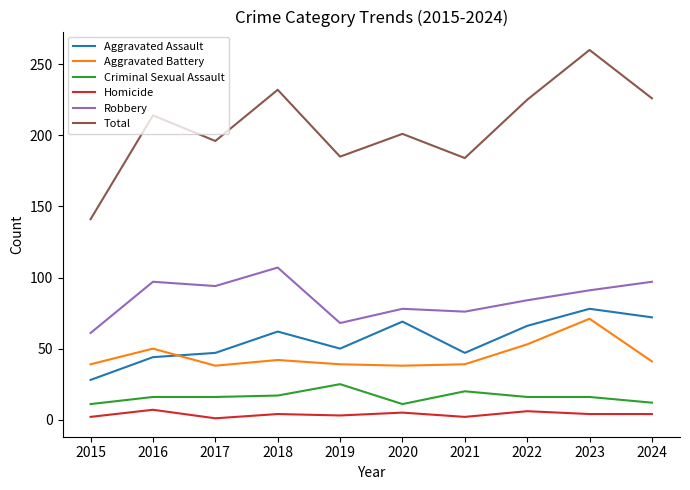

Which series has the largest total across all categories?

Total